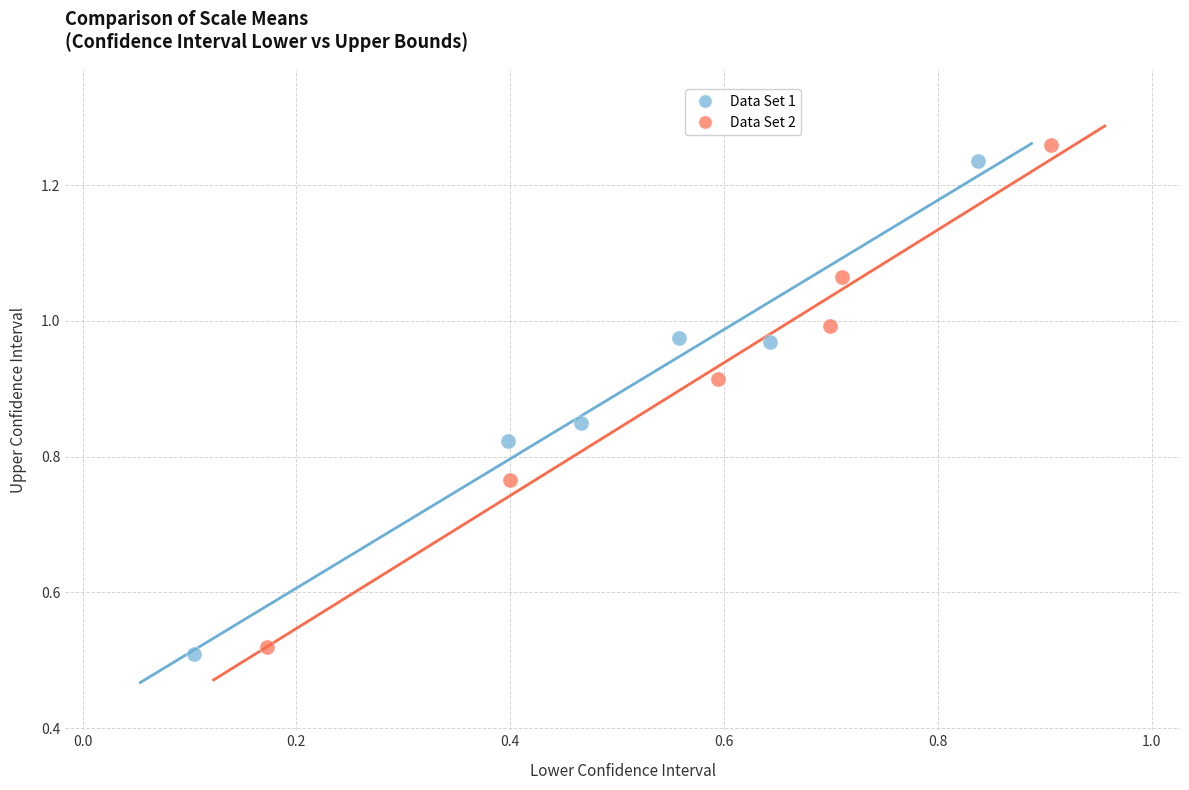

Which series contains the lowest Y value?

Data Set 1